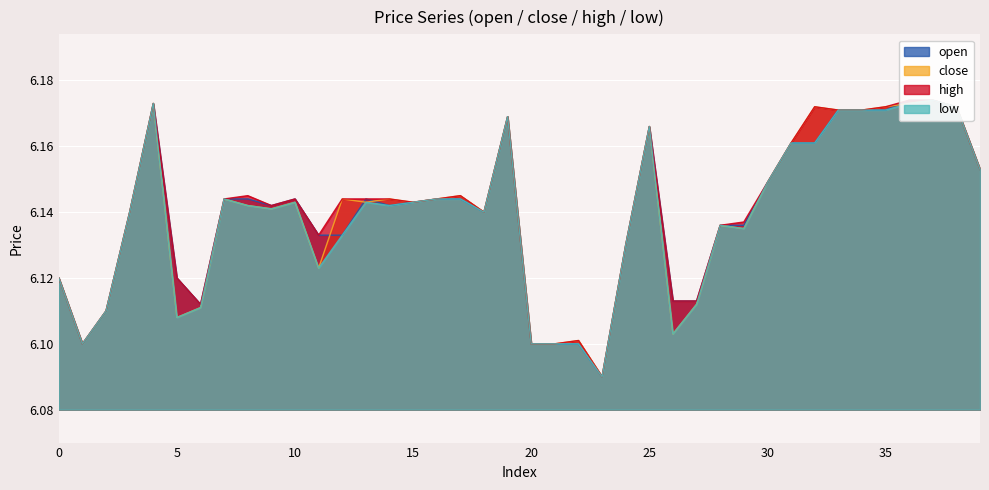

At which category is the sum across all series the highest?

37